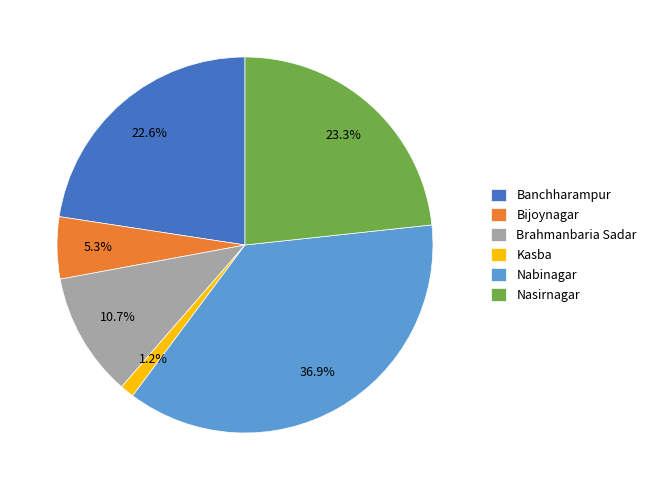

To the nearest percent, what portion does Nasirnagar represent?

23%